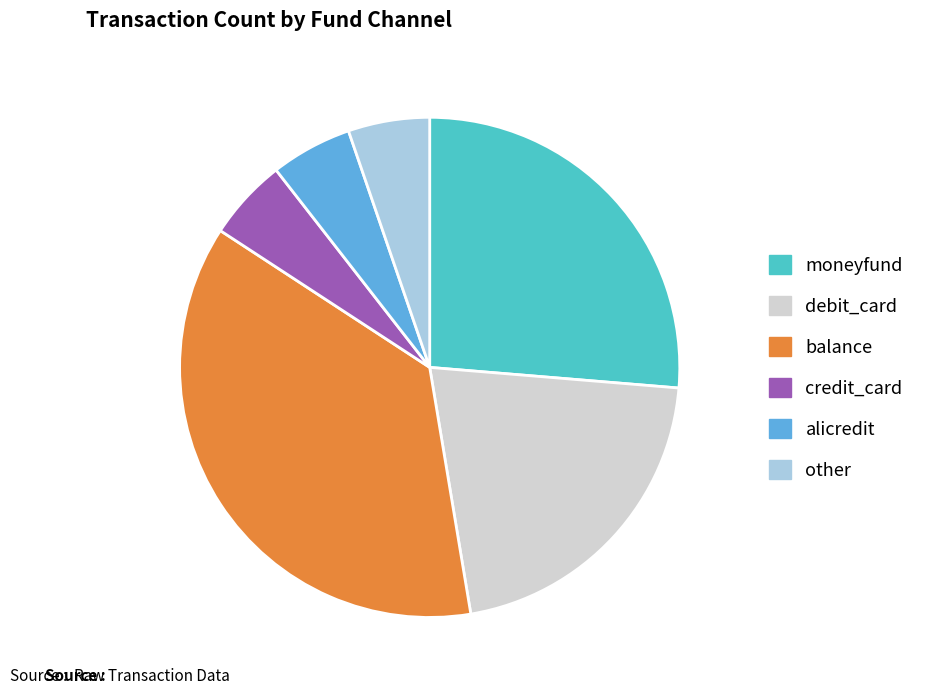

Is there any slice that represents more than half of the pie?

No